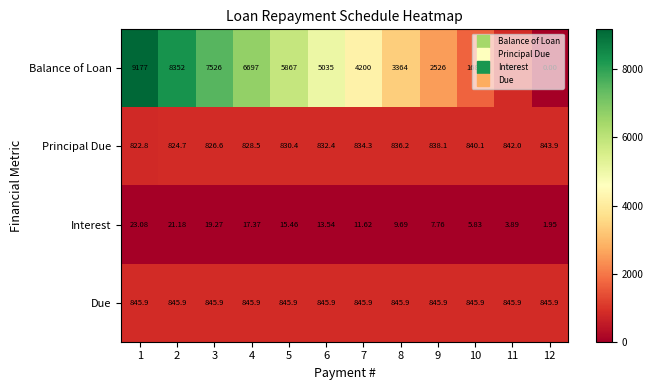

How many series are shown in this chart?

4